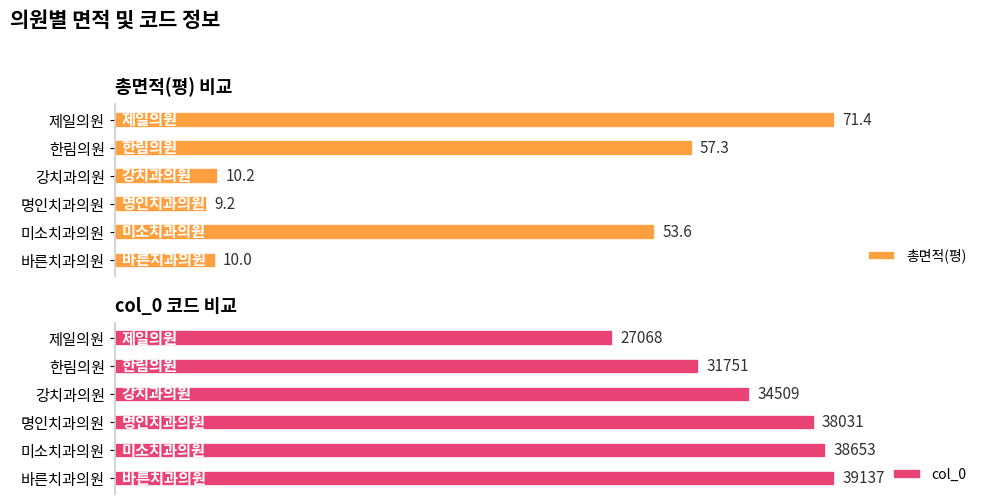

Which series has the largest total across all categories?

col_0